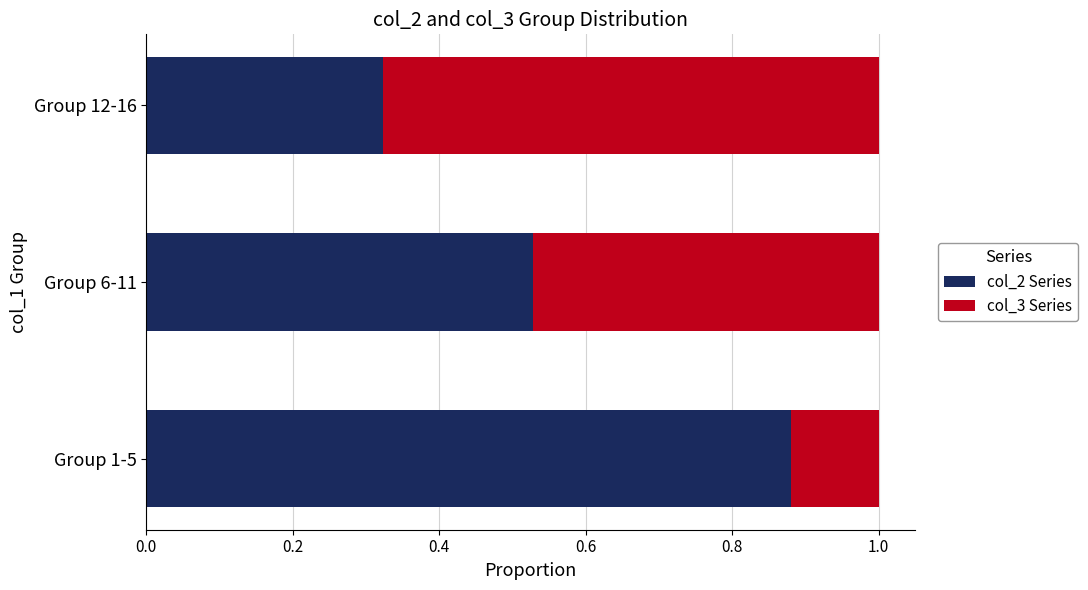

List the labels in order of col_2 Series value, smallest first.

Group 12-16, Group 6-11, Group 1-5